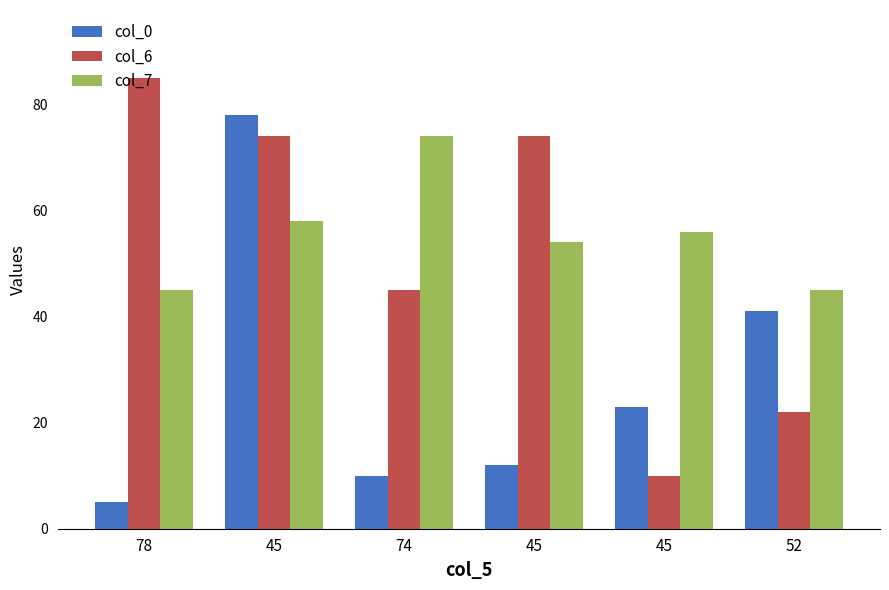

Which label corresponds to the smallest value in the chart?

78